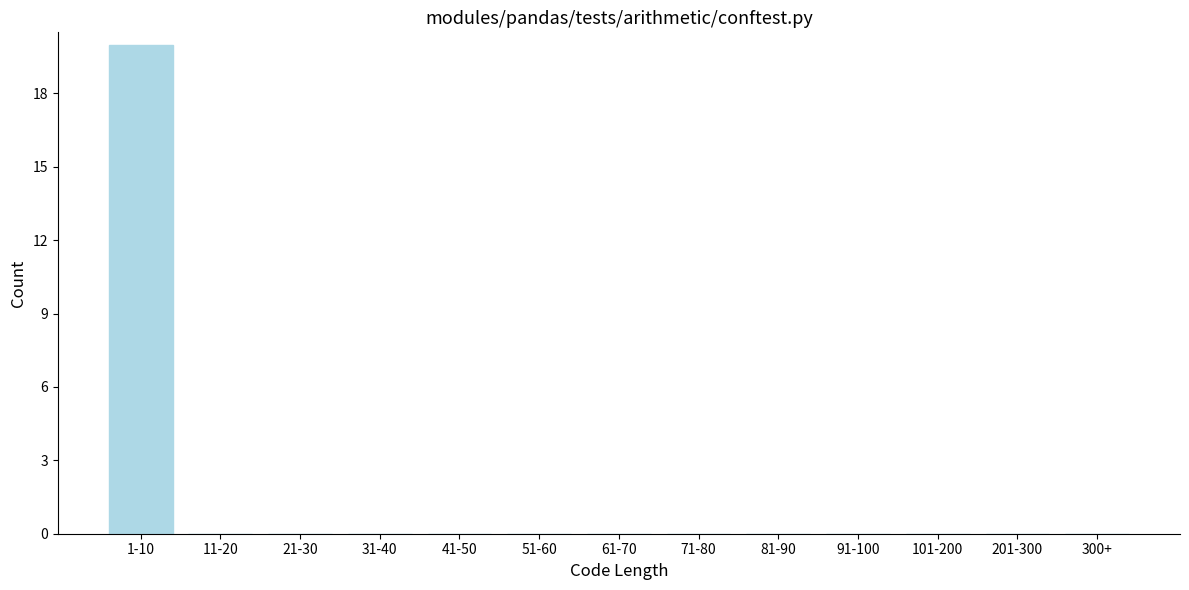

Reading right to left, transcribe all the data shown in this chart.

300+=0	201-300=0	101-200=0	91-100=0	81-90=0	71-80=0	61-70=0	51-60=0	41-50=0	31-40=0	21-30=0	11-20=0	1-10=20